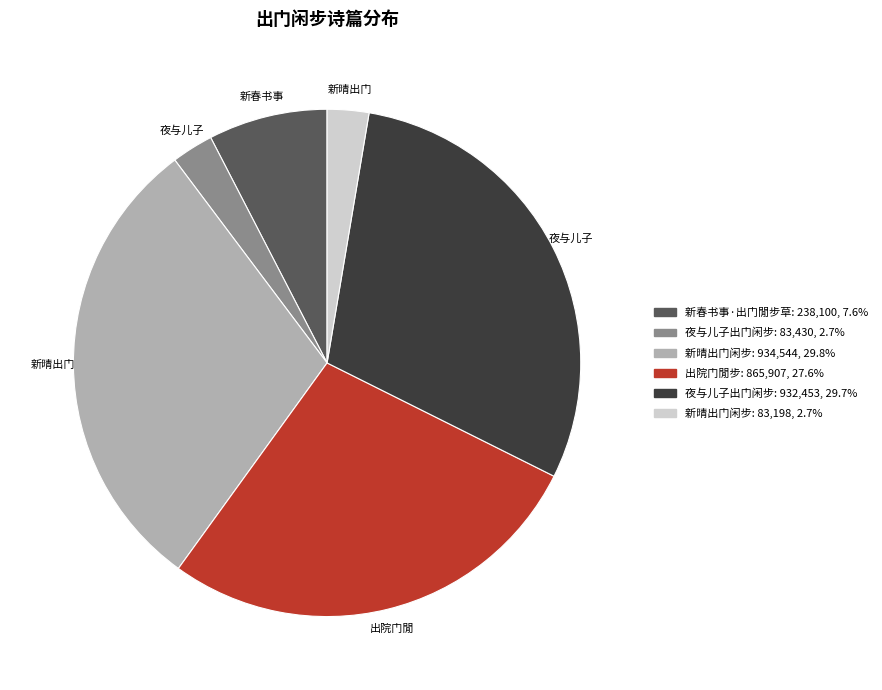

Is there any slice that represents more than half of the pie?

No